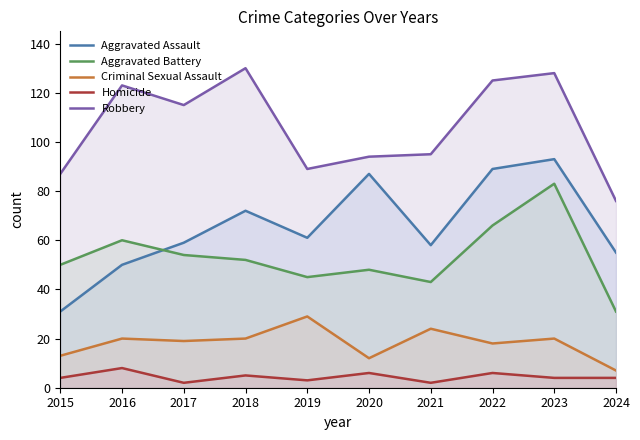

At which category does Robbery reach its first local peak?

2016